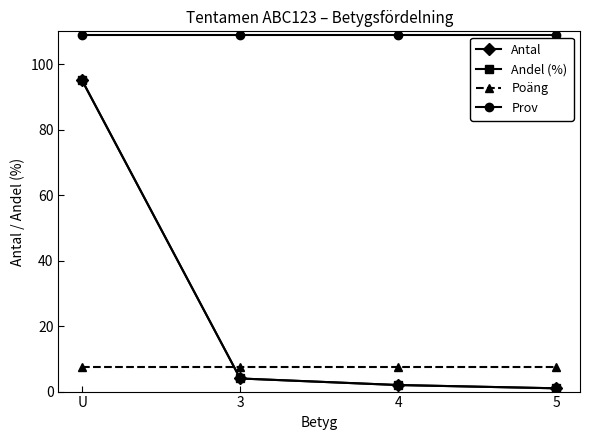

What is the label of the 1st point from the right?

5